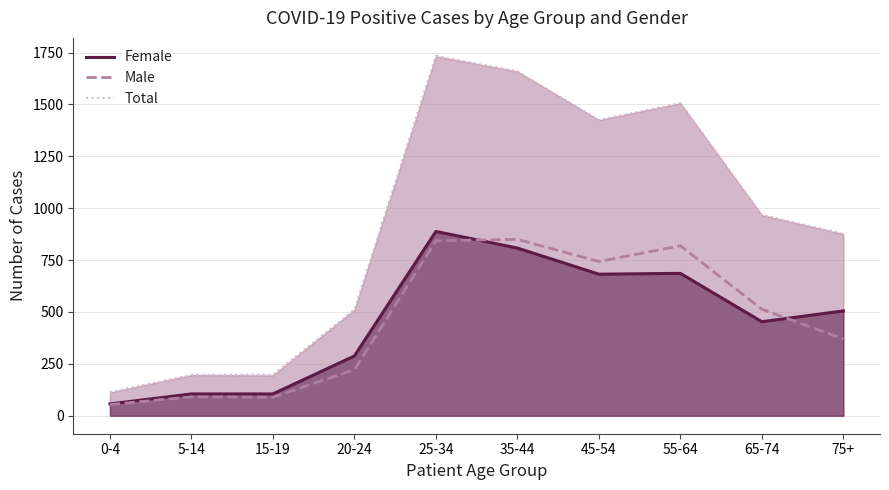

Which series changed the most between 20-24 and 65-74?

Total